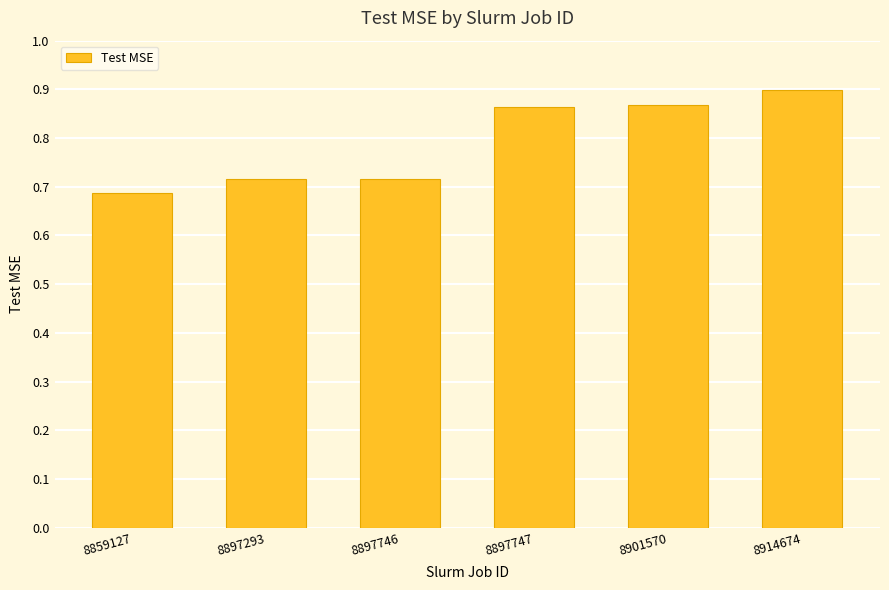

Which has a higher value, 8859127 or 8897746?

8897746